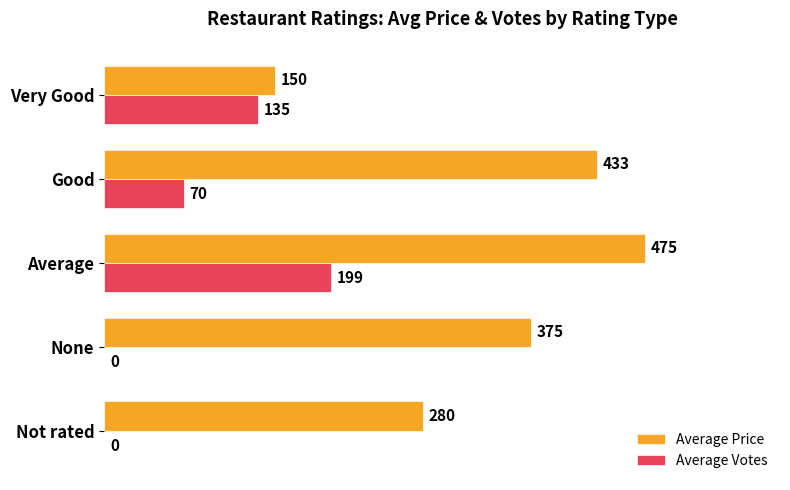

Which series changed the most between Not rated and Good?

Average Price